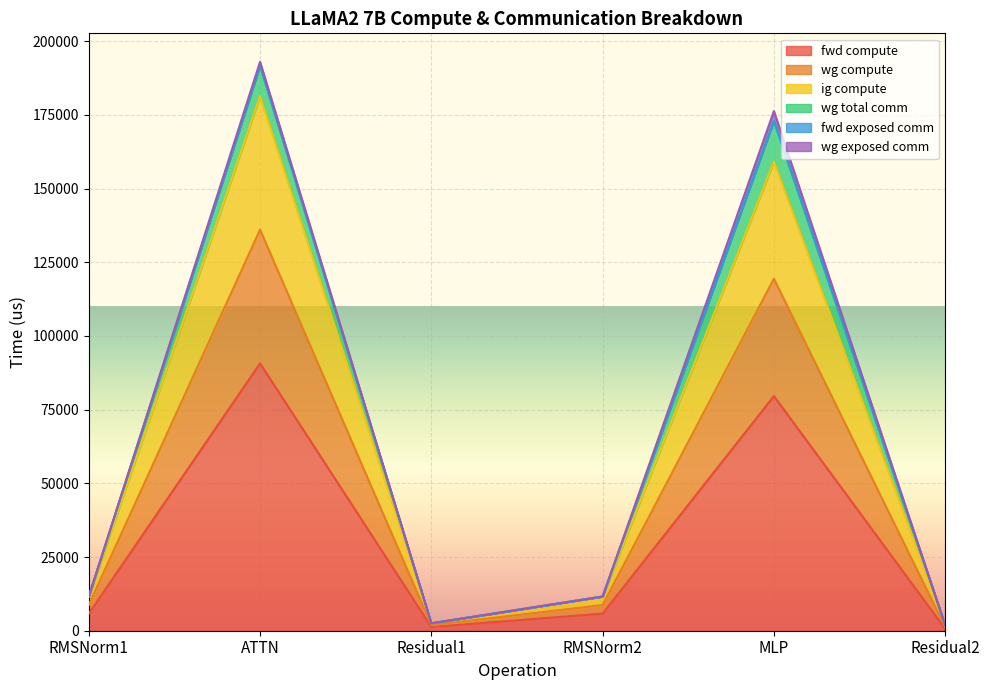

Where is the first local minimum for ig compute?

Residual1